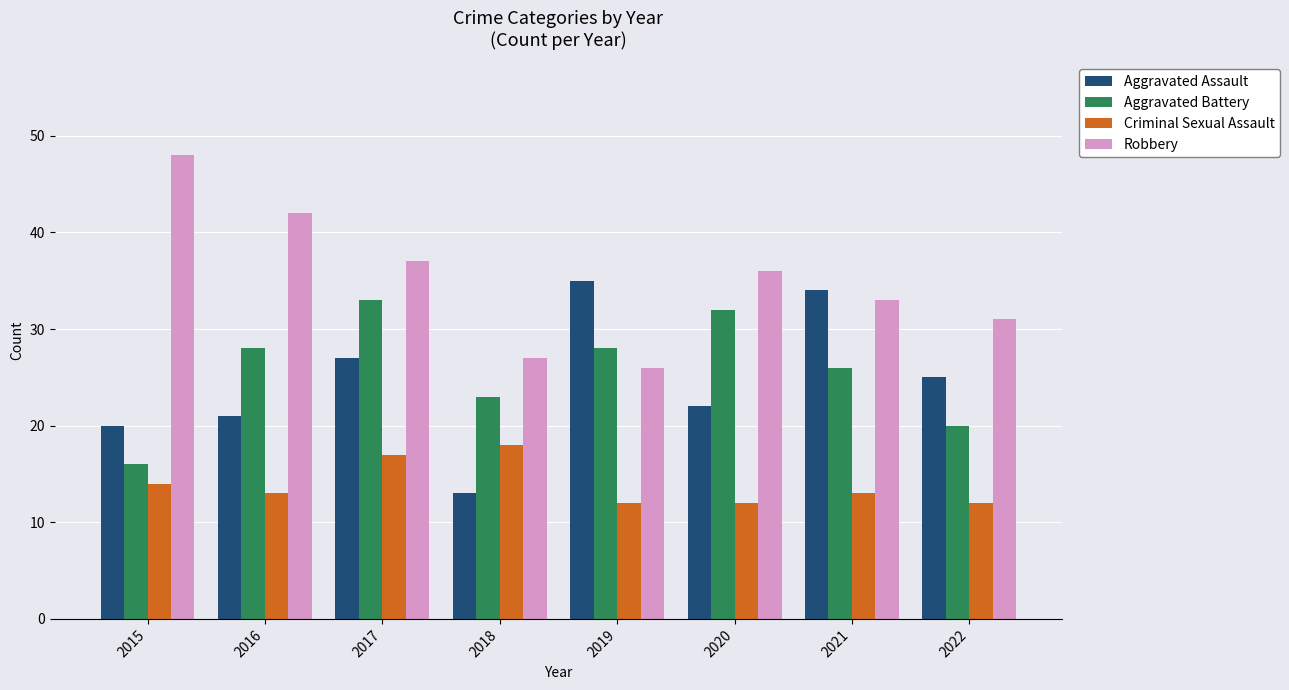

Is the value of Robbery at 2017 greater than the value of Aggravated Assault at 2020?

Yes